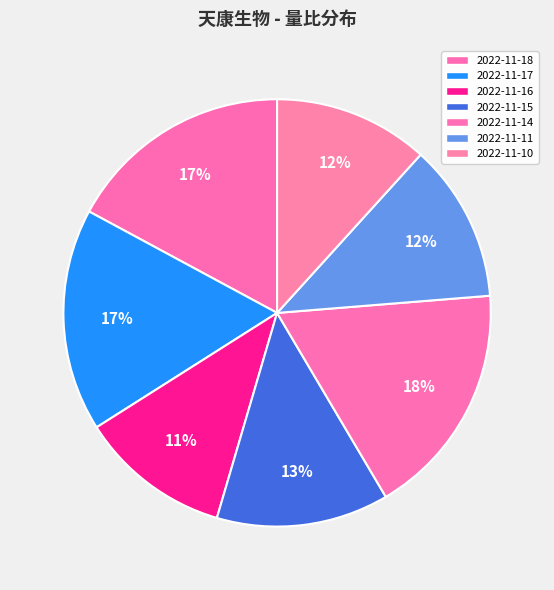

How many slices are in this pie chart?

7